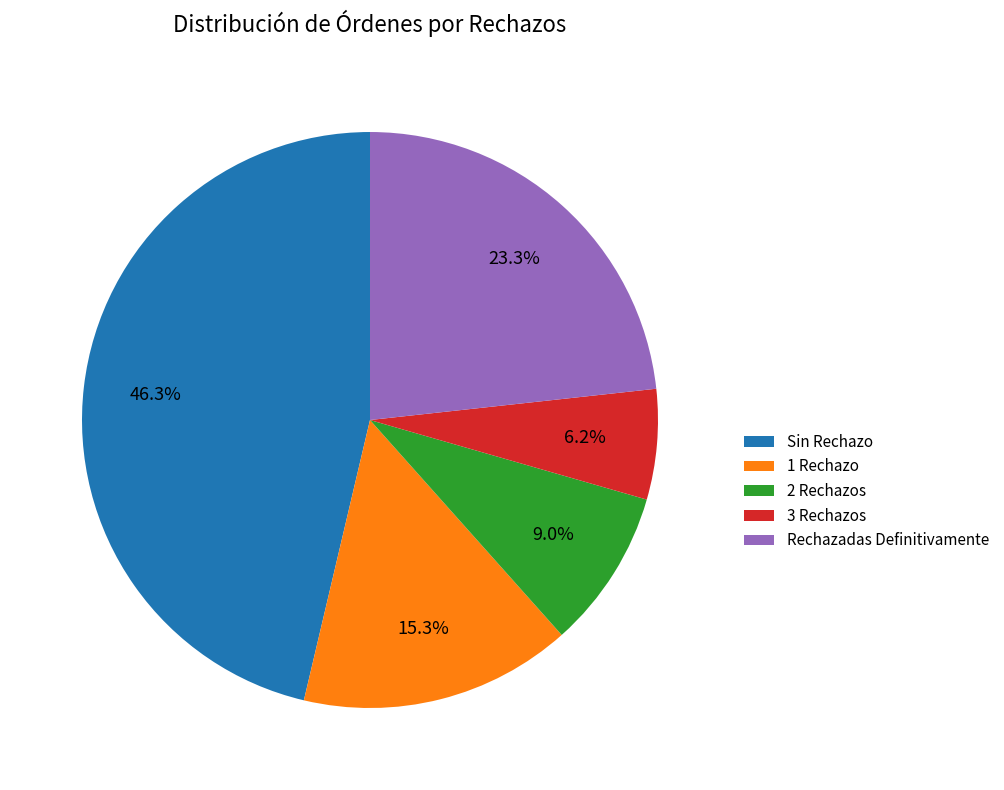

How many segments does this pie chart have?

5